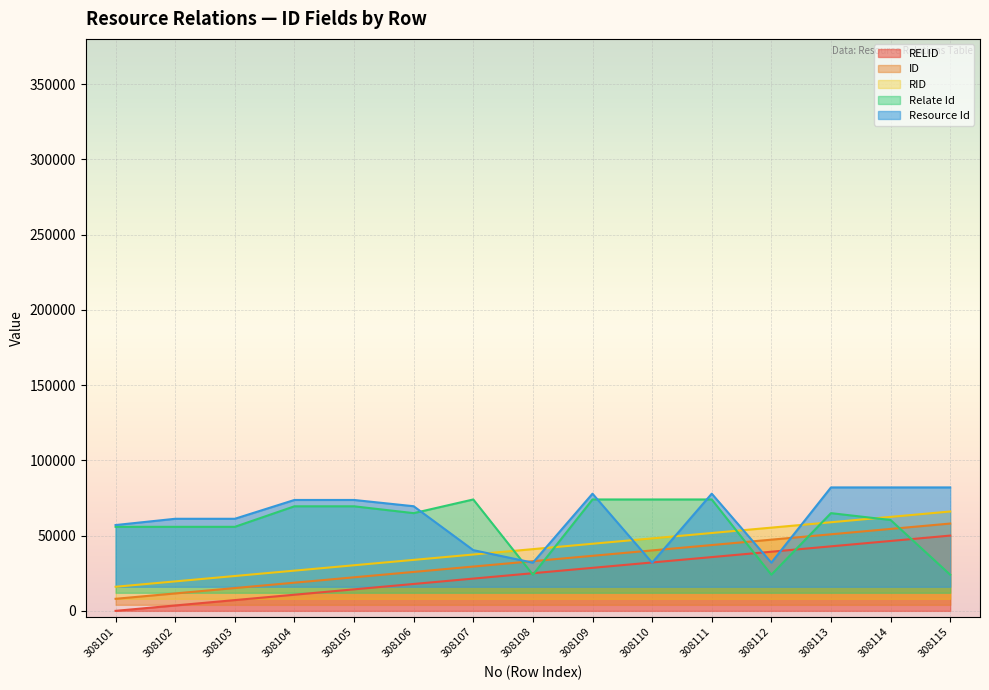

What is the lowest value of the Resource Id series?

32000.0